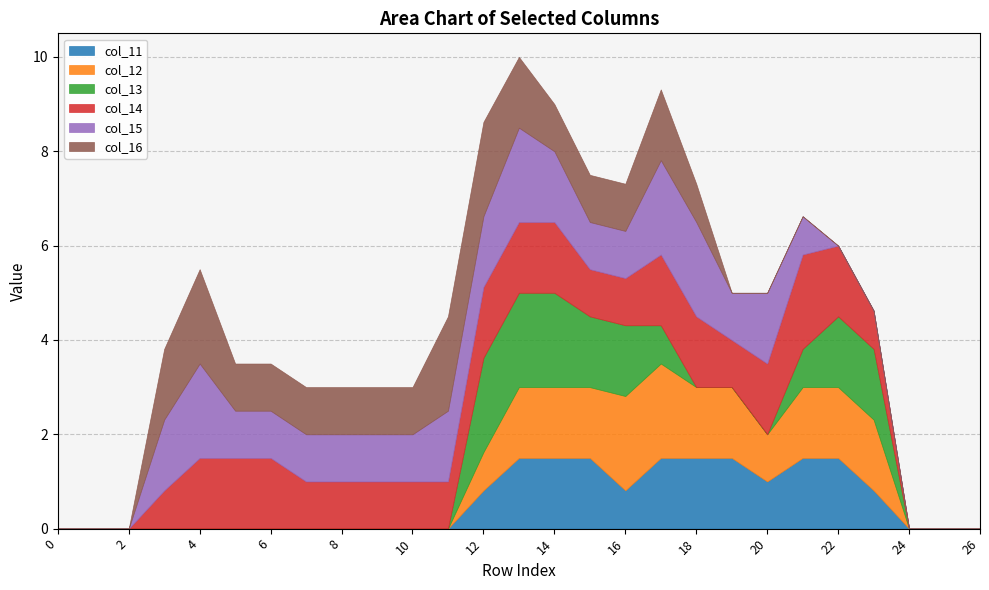

What is the total value across all series at 10?

3.0